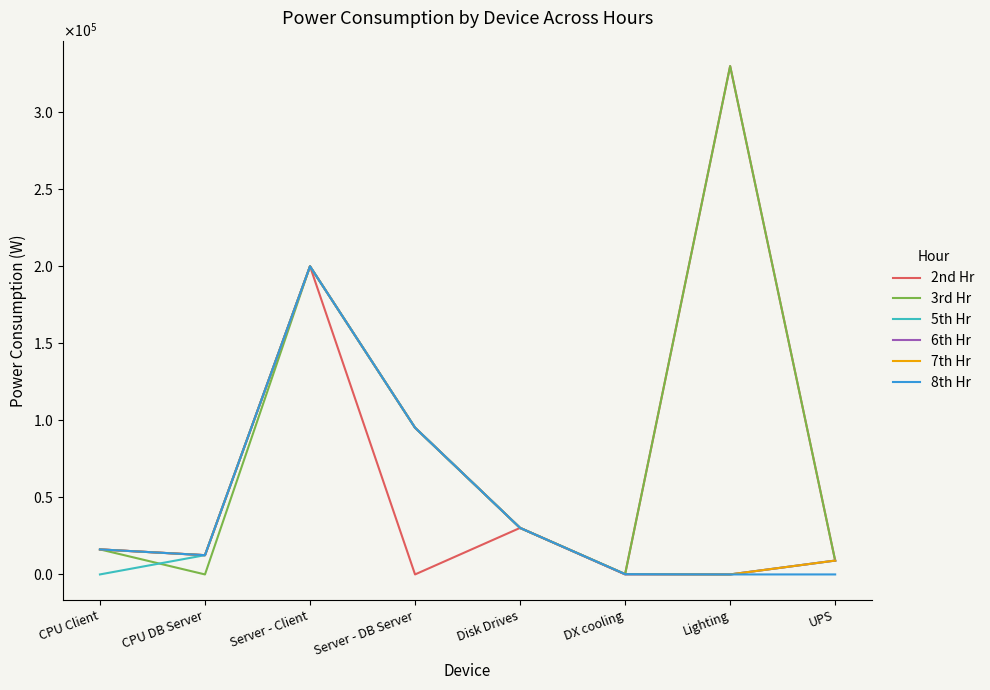

Where does the 8th Hr series first go above 16250?

Server - Client